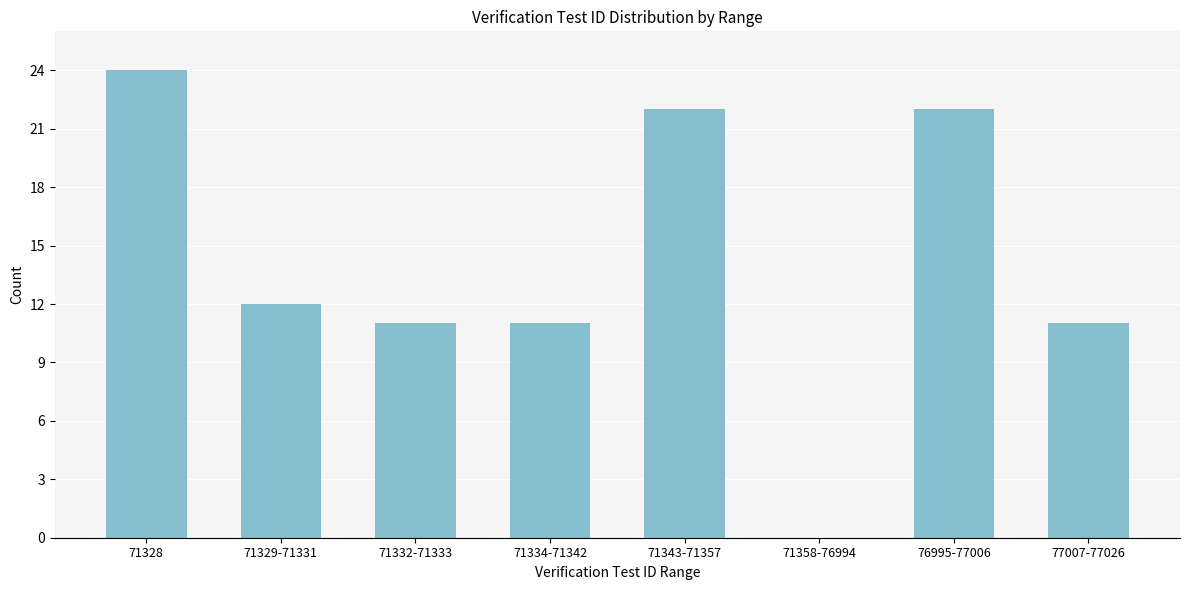

Reading left to right, transcribe all the data shown in this chart.

71328=24	71329-71331=12	71332-71333=11	71334-71342=11	71343-71357=22	71358-76994=0	76995-77006=22	77007-77026=11